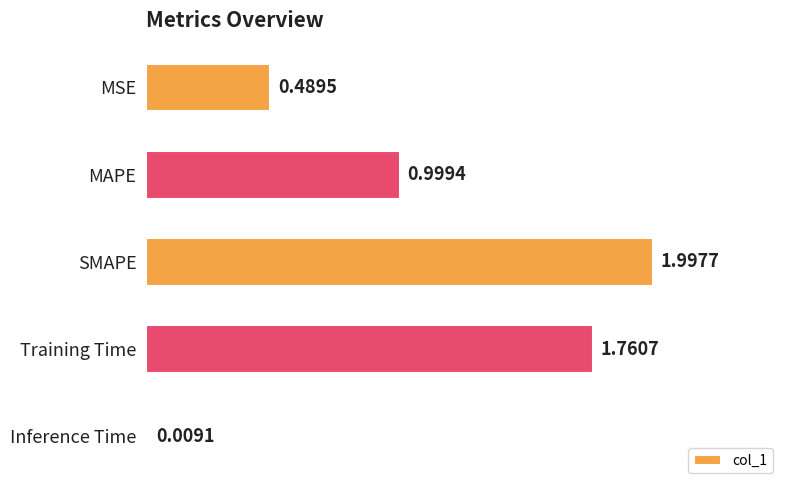

What is the change in value from SMAPE to Inference Time?

-2.0